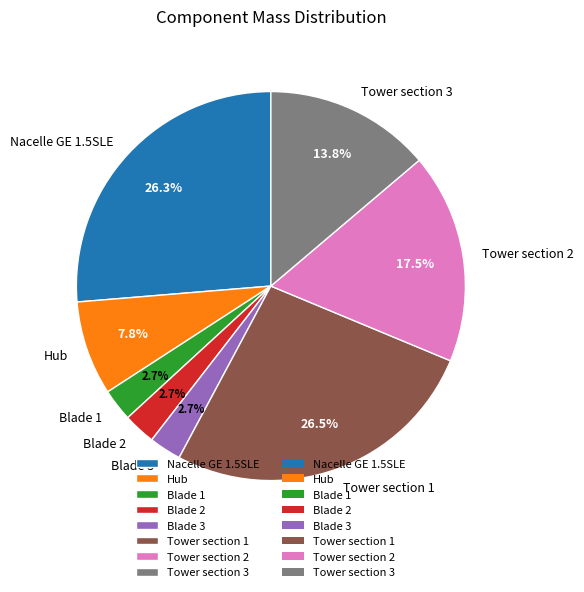

How many segments does this pie chart have?

8